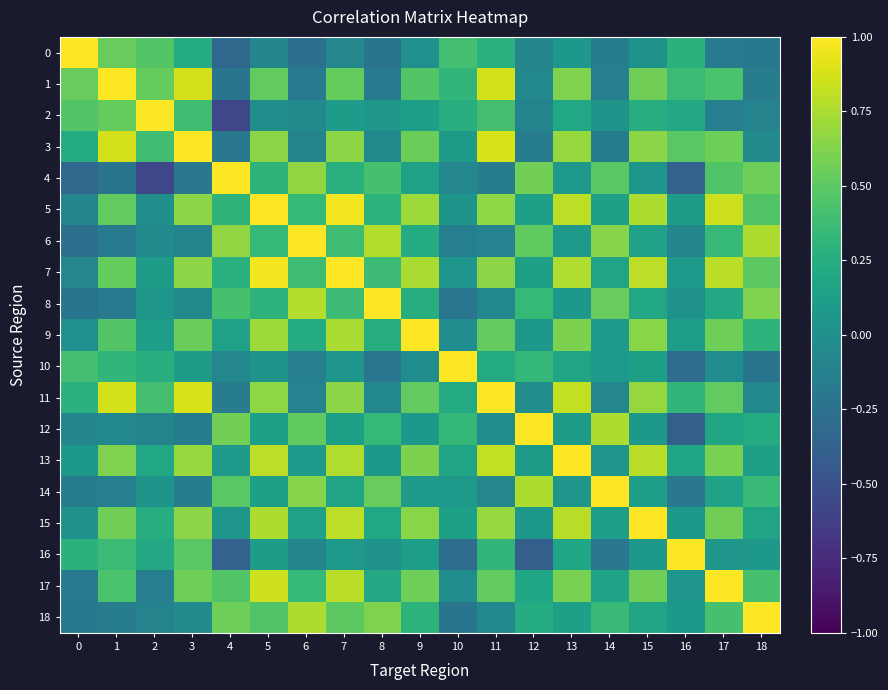

What is the total value across all series at 18?

4.8